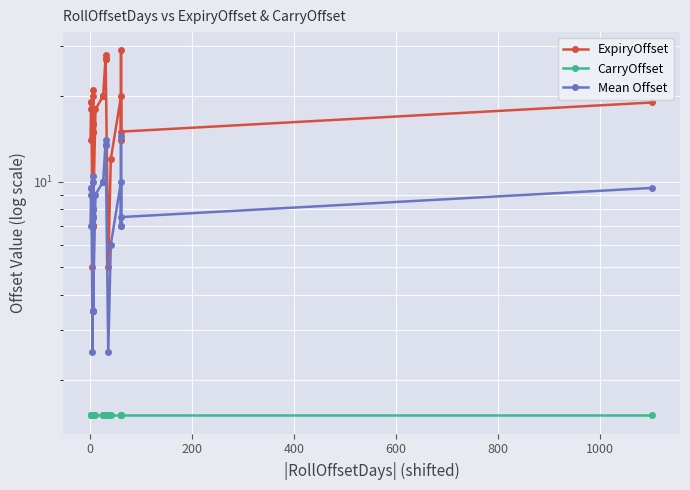

Which series has the largest range (max minus min)?

ExpiryOffset